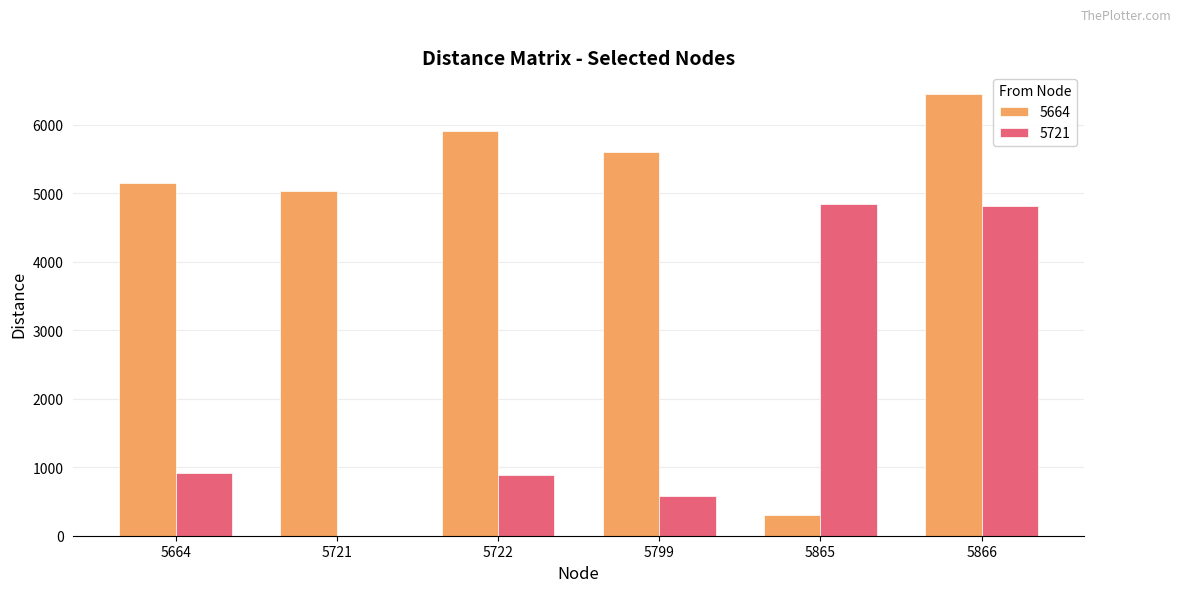

Reading left to right, list all the values displayed in this chart.

5664: 5664=5153.4	5721=5028.4	5722=5911.2	5799=5608.7	5865=303.0	5866=6450.5
5721: 5664=915.2	5721=0.0	5722=882.8	5799=580.2	5865=4850.4	5866=4811.5